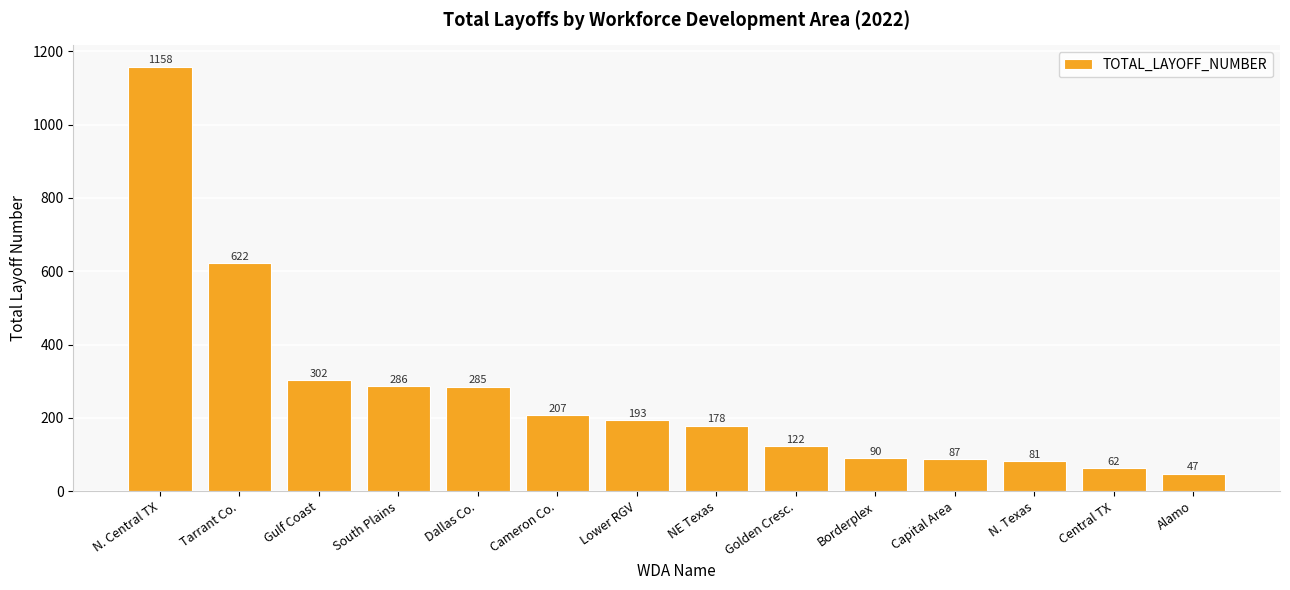

Is it true that the value at Capital Area is 87?

True